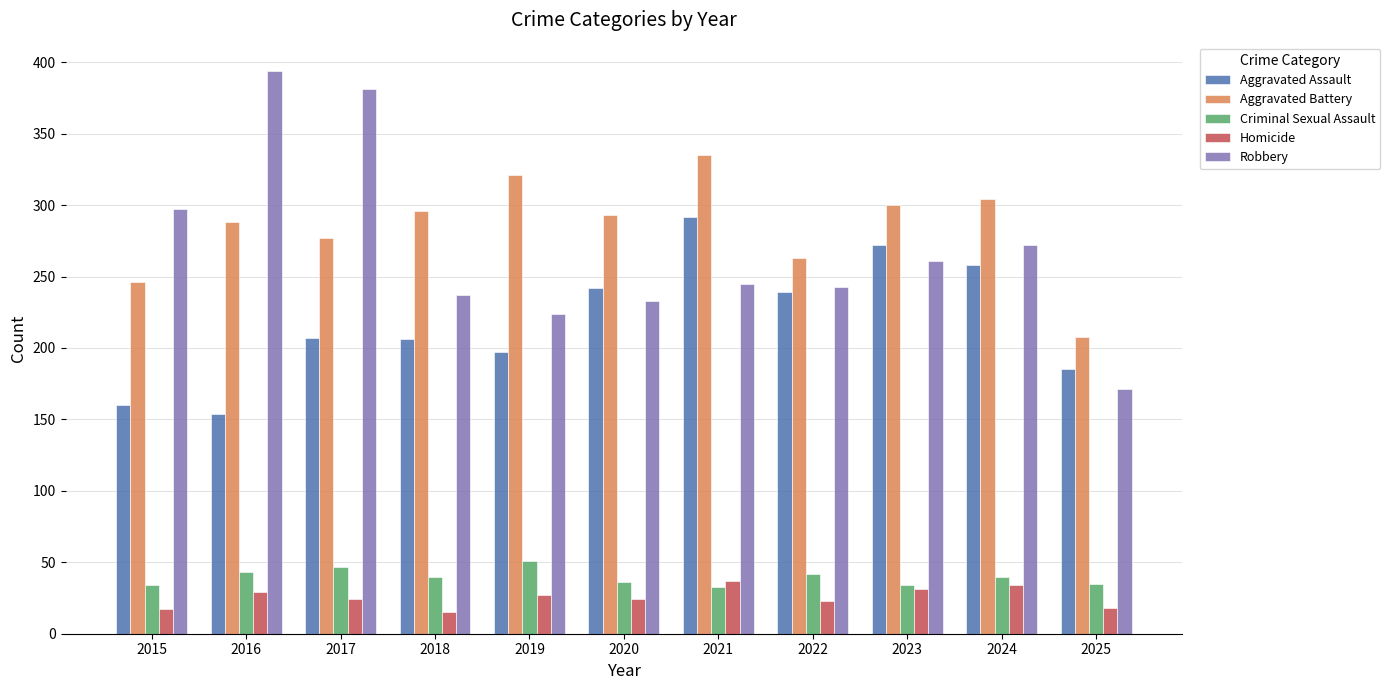

The value of Homicide at 2015 is 17. True or false?

True